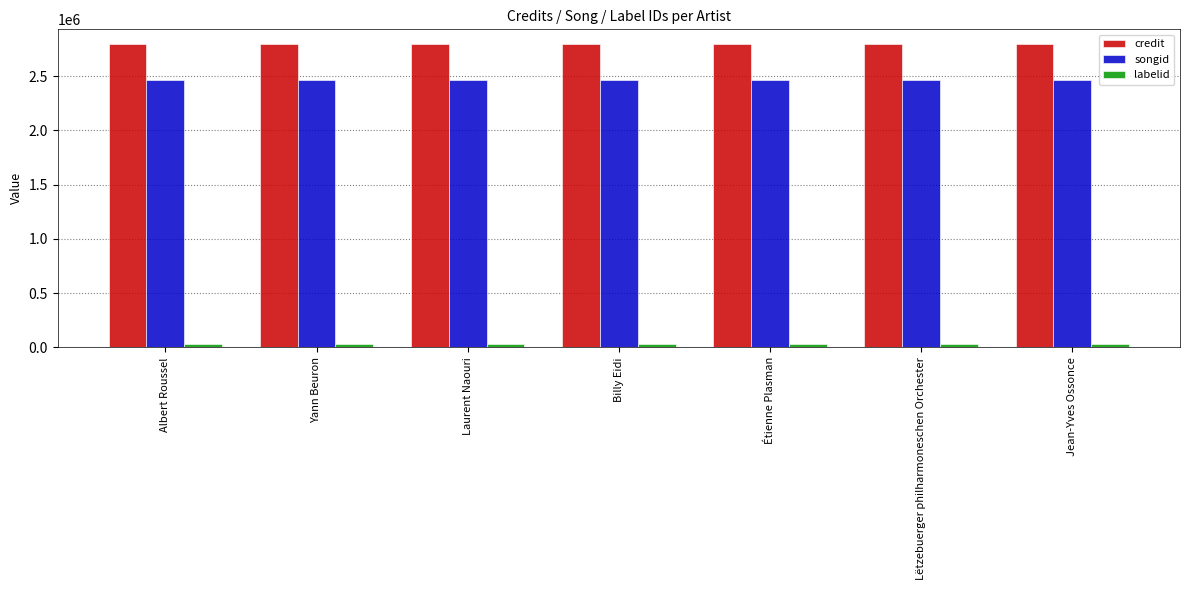

List the series in order of their peak value, highest first.

credit, songid, labelid